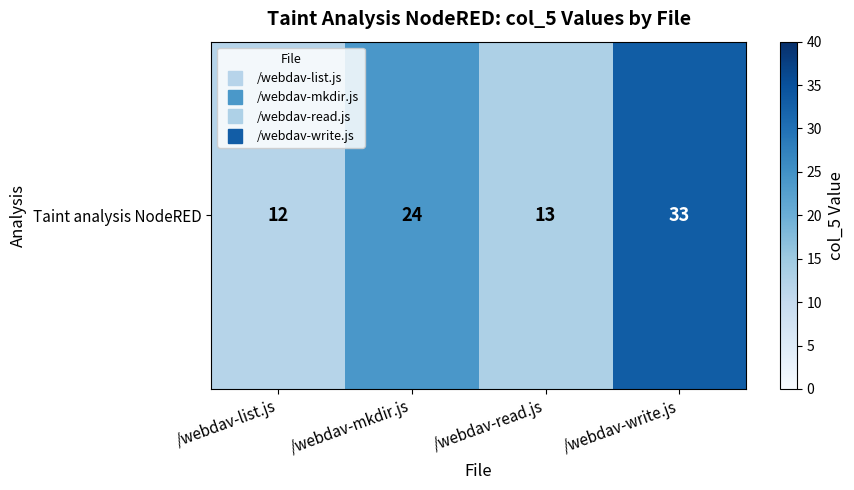

What is the sum of the values at /webdav-mkdir.js and /webdav-write.js?

57